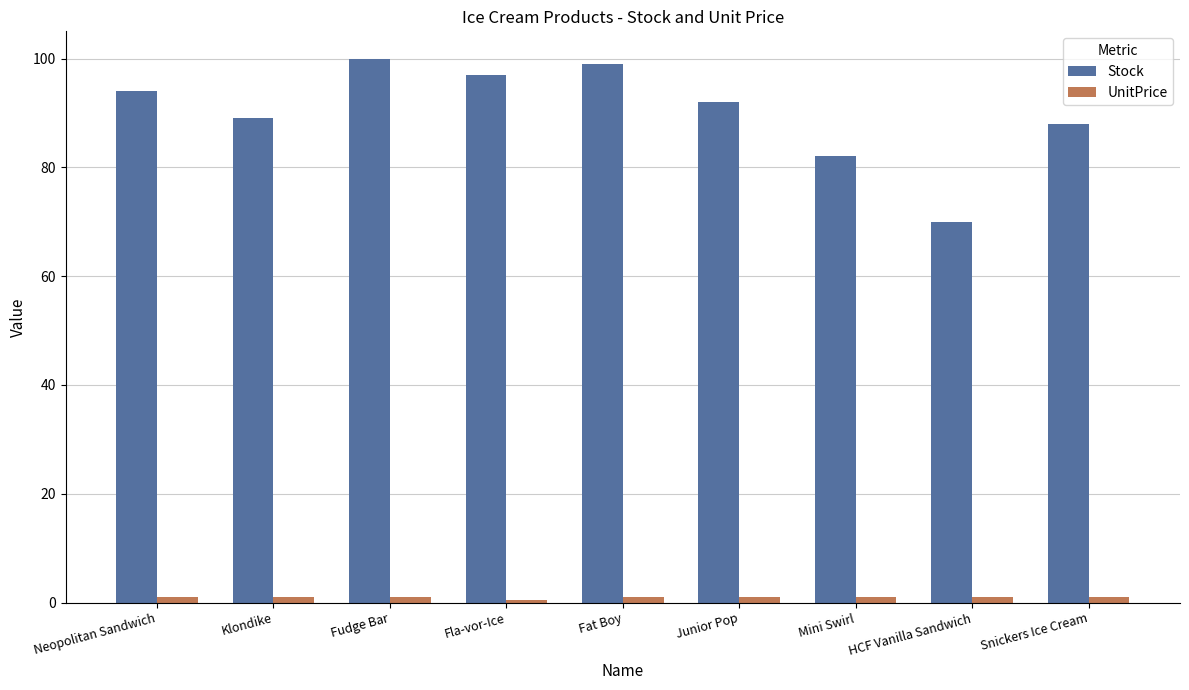

What position from the left is Junior Pop?

6